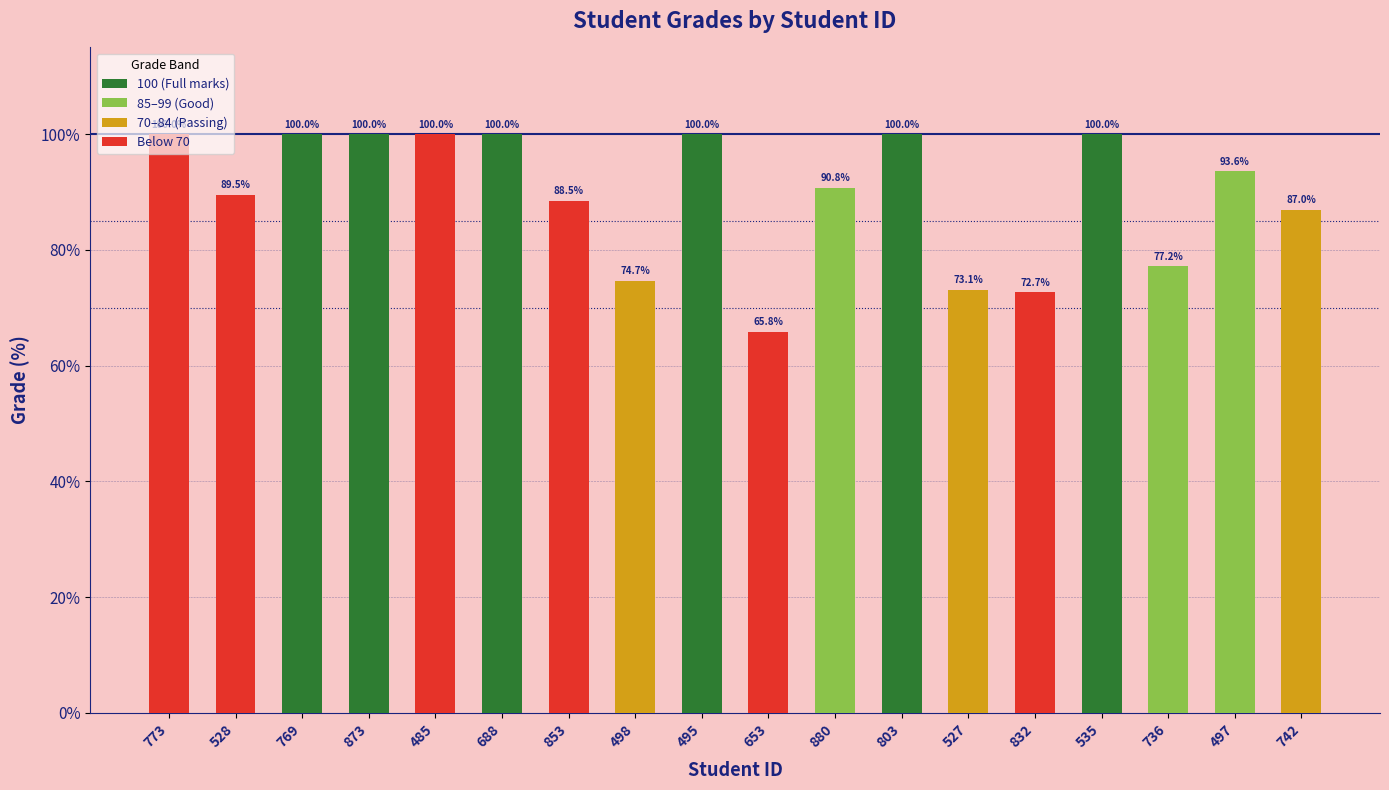

What is the label of the 1st bar from the right?

742